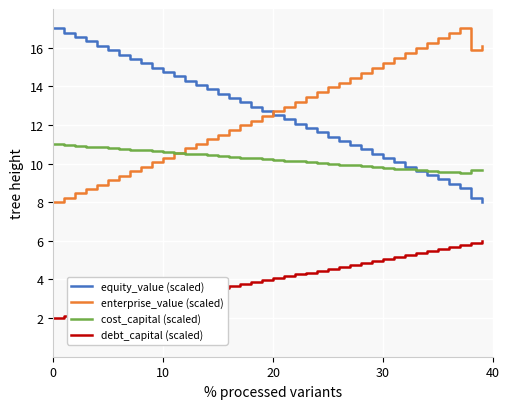

What is the lowest value of the enterprise_value (scaled) series?

8.0